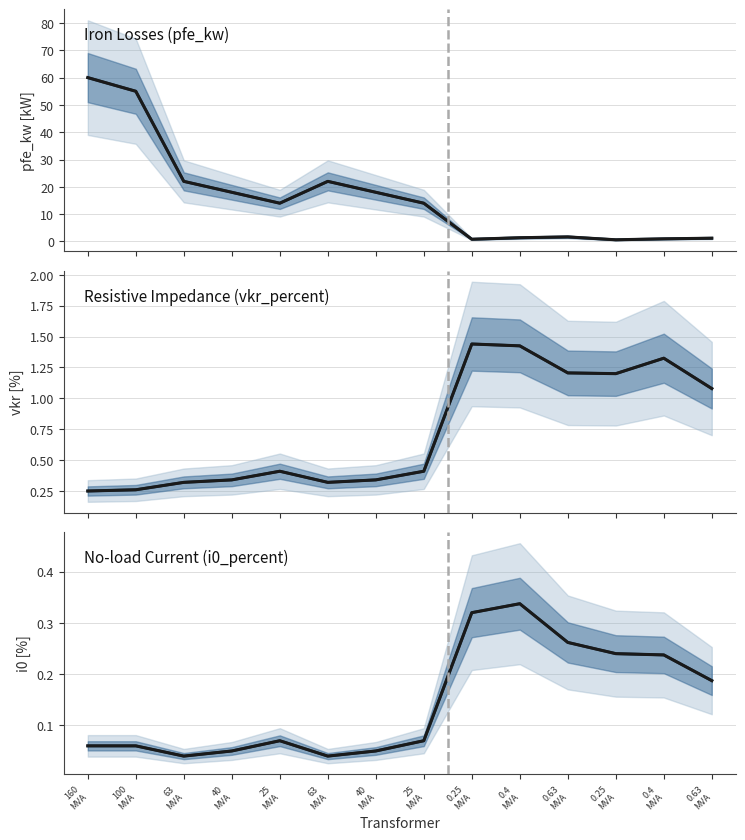

True or false: pfe_kw and pfe_kw (mean) intersect in this chart.

False